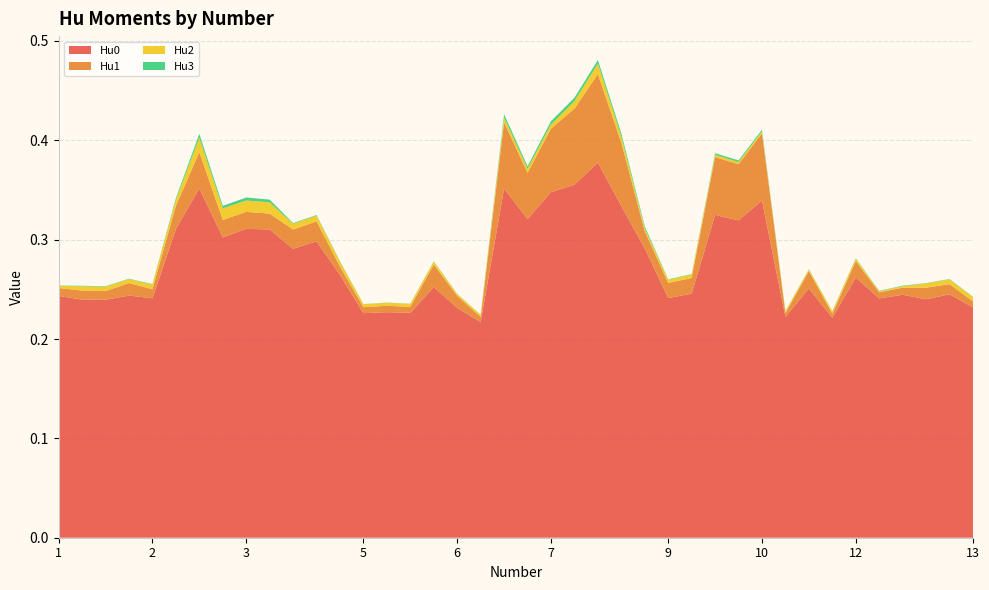

Reading left to right, what are all the values shown in this chart?

Hu0: 1=0.2	2=0.2	2=0.2	2=0.2	2=0.2	3=0.3	3=0.4	3=0.3	3=0.3	3=0.3	4=0.3	4=0.3	4=0.3	5=0.2	5=0.2	5=0.2	6=0.3	6=0.2	6=0.2	7=0.4	7=0.3	7=0.3	8=0.4	8=0.4	8=0.3	9=0.3	9=0.2	9=0.2	10=0.3	10=0.3	10=0.3	11=0.2	11=0.3	11=0.2	12=0.3	12=0.2	12=0.2	13=0.2	13=0.2	13=0.2
Hu1: 1=0.0	2=0.0	2=0.0	2=0.0	2=0.0	3=0.0	3=0.0	3=0.0	3=0.0	3=0.0	4=0.0	4=0.0	4=0.0	5=0.0	5=0.0	5=0.0	6=0.0	6=0.0	6=0.0	7=0.1	7=0.0	7=0.1	8=0.1	8=0.1	8=0.1	9=0.0	9=0.0	9=0.0	10=0.1	10=0.1	10=0.1	11=0.0	11=0.0	11=0.0	12=0.0	12=0.0	12=0.0	13=0.0	13=0.0	13=0.0
Hu2: 1=0.0	2=0.0	2=0.0	2=0.0	2=0.0	3=0.0	3=0.0	3=0.0	3=0.0	3=0.0	4=0.0	4=0.0	4=0.0	5=0.0	5=0.0	5=0.0	6=0.0	6=0.0	6=0.0	7=0.0	7=0.0	7=0.0	8=0.0	8=0.0	8=0.0	9=0.0	9=0.0	9=0.0	10=0.0	10=0.0	10=0.0	11=0.0	11=0.0	11=0.0	12=0.0	12=0.0	12=0.0	13=0.0	13=0.0	13=0.0
Hu3: 1=0.0	2=0.0	2=0.0	2=0.0	2=0.0	3=0.0	3=0.0	3=0.0	3=0.0	3=0.0	4=0.0	4=0.0	4=0.0	5=0.0	5=0.0	5=0.0	6=0.0	6=0.0	6=0.0	7=0.0	7=0.0	7=0.0	8=0.0	8=0.0	8=0.0	9=0.0	9=0.0	9=0.0	10=0.0	10=0.0	10=0.0	11=0.0	11=0.0	11=0.0	12=0.0	12=0.0	12=0.0	13=0.0	13=0.0	13=0.0